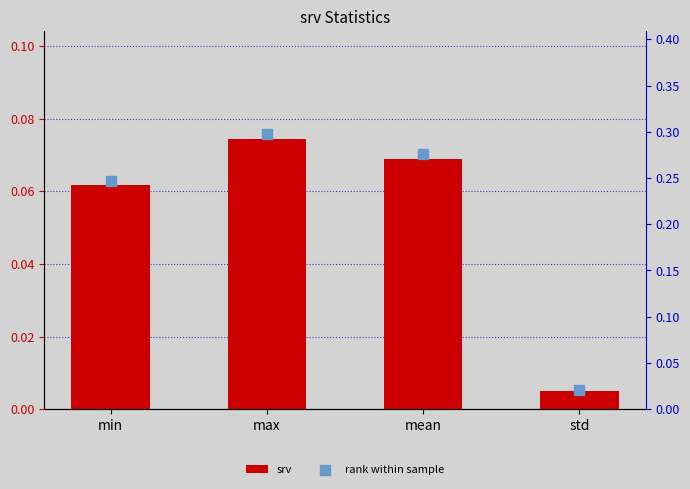

At which category is the sum across all series the highest?

max